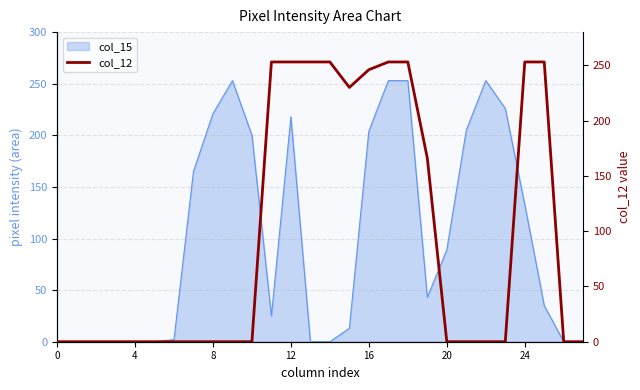

What is the label of the 13th point from the right?

15